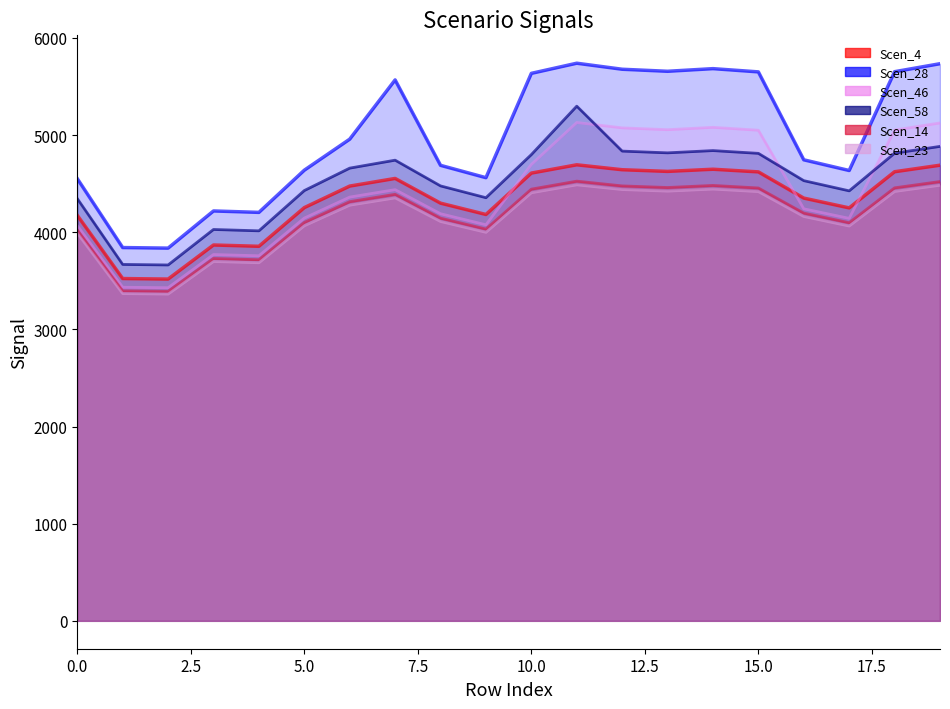

Which series has the largest total across all categories?

Scen_28